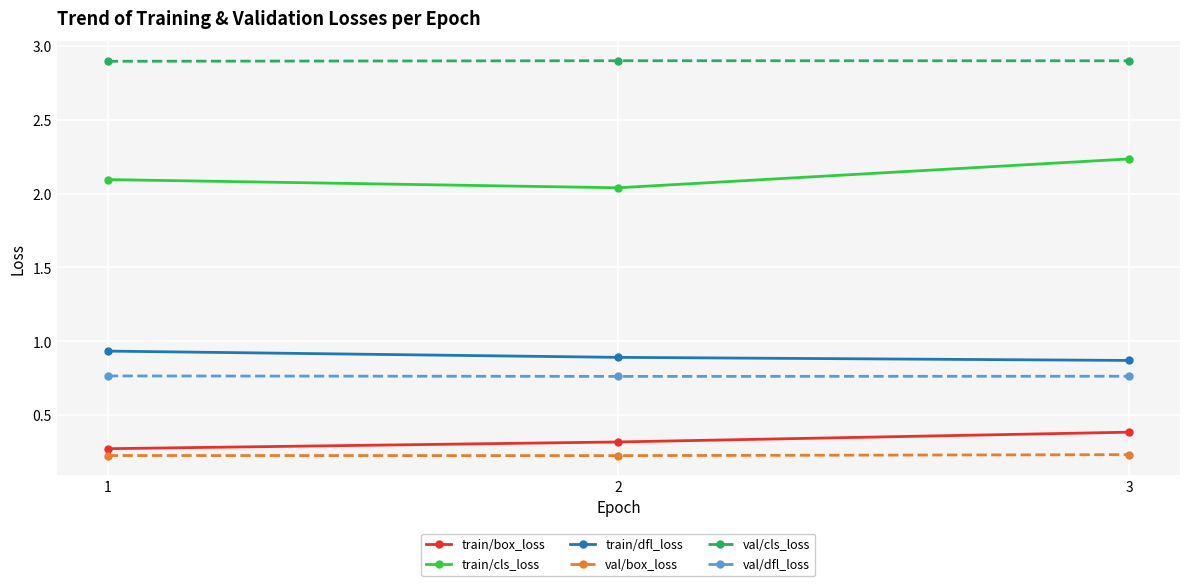

At which category is the sum across all series the highest?

3